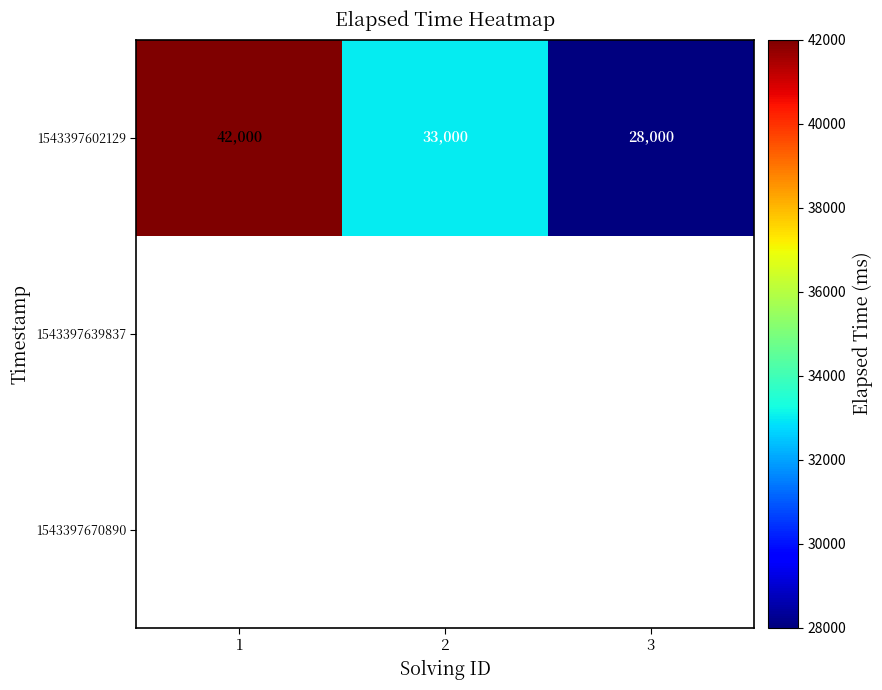

What is the minimum value shown in the chart?

28000.0